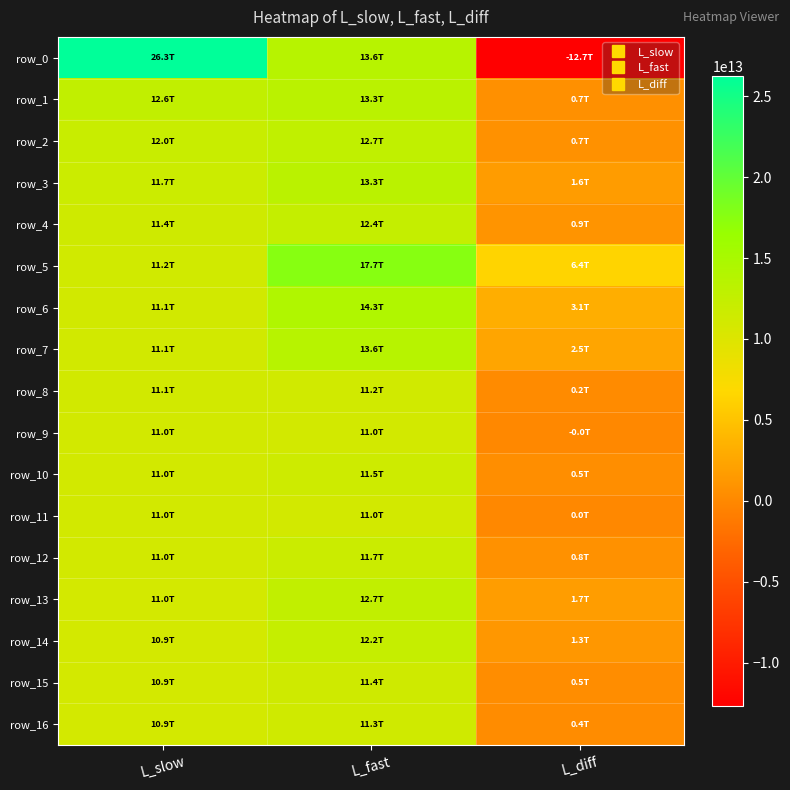

What is the lowest value of the row_13 series?

1707555292534.5